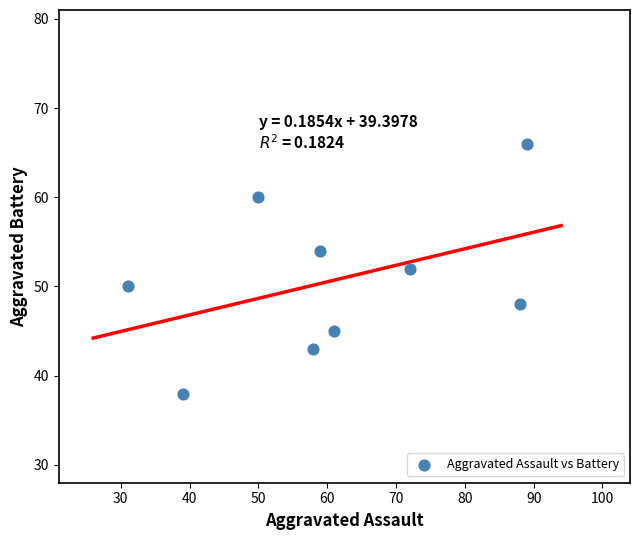

What is the average Y value?

51